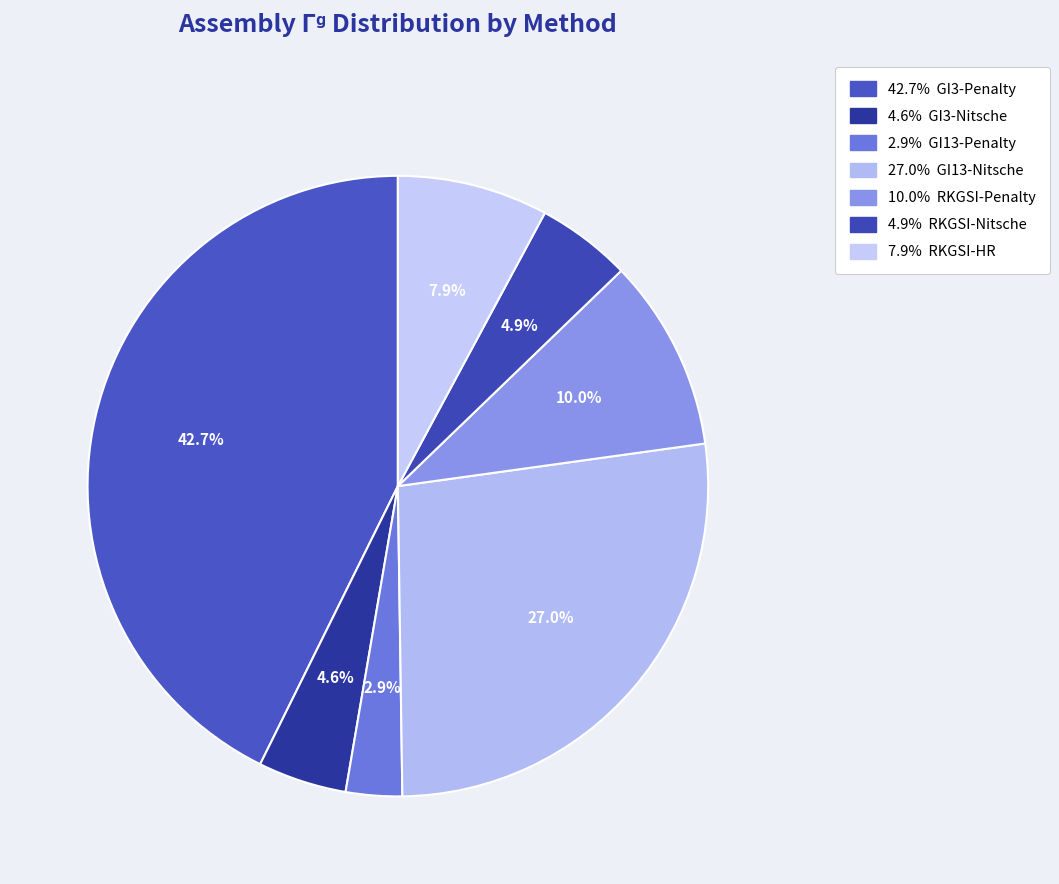

How many slices are in this pie chart?

7